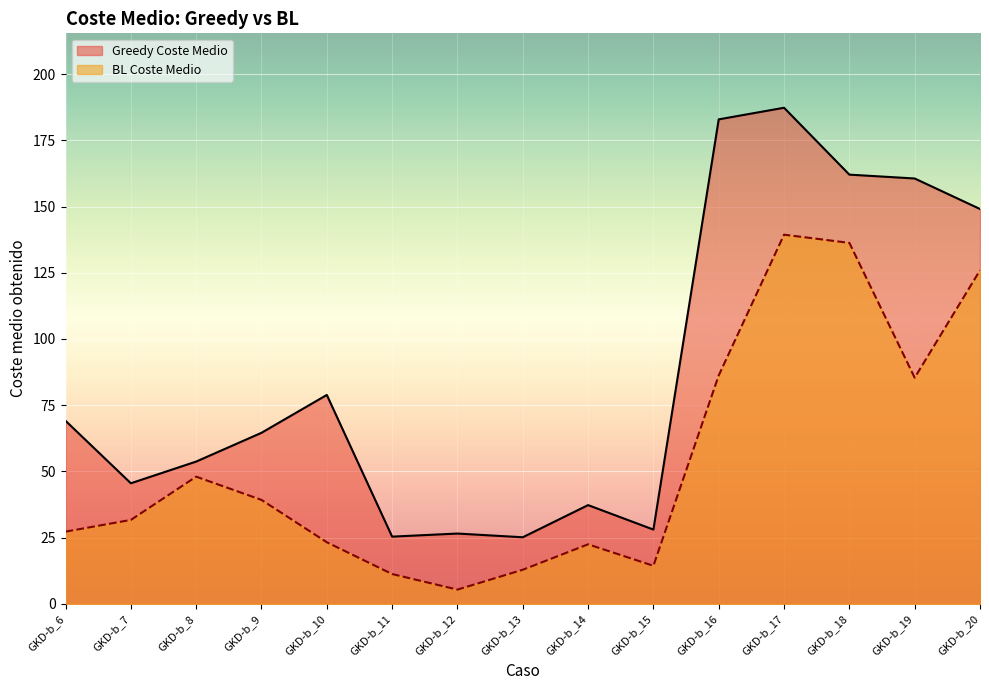

How many interior local peaks does the Greedy Coste Medio series have?

4